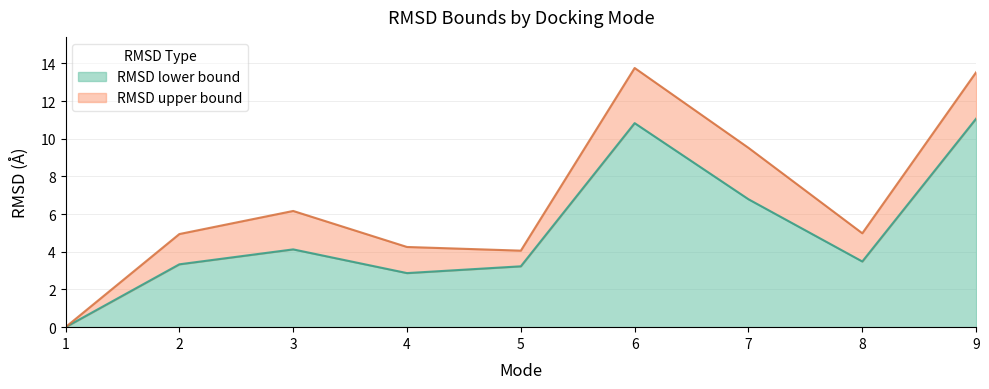

Rank the series by their average value, from highest to lowest.

RMSD upper bound, RMSD lower bound